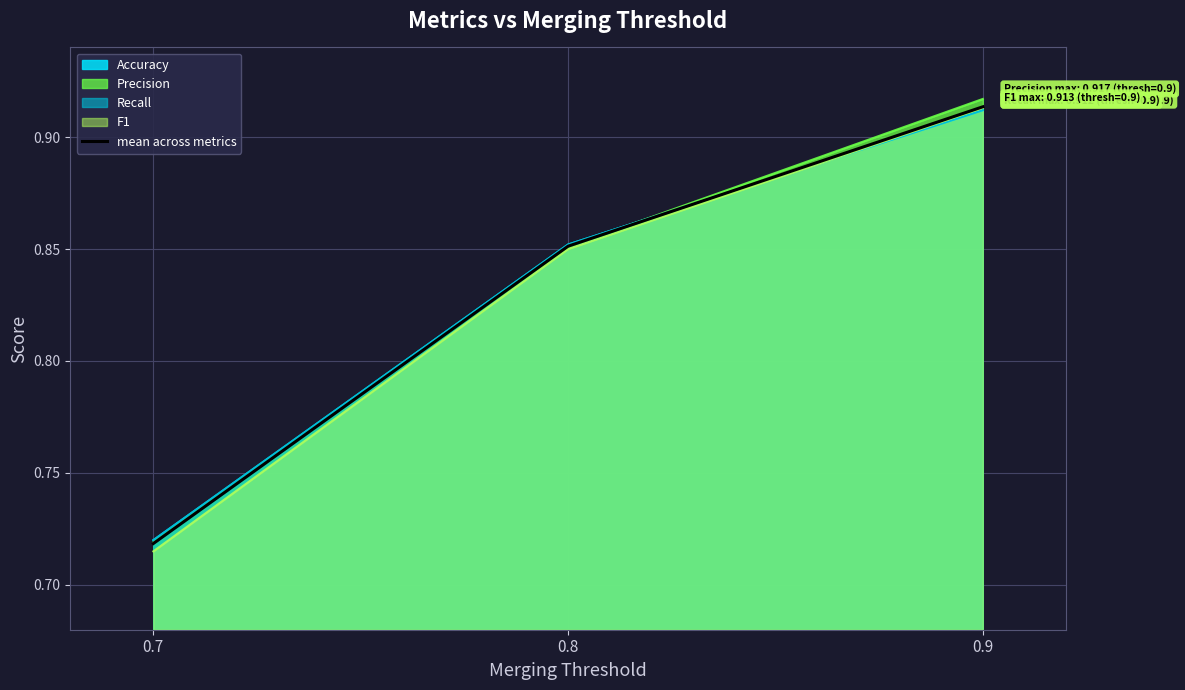

How many values are between 0 and 1?

3